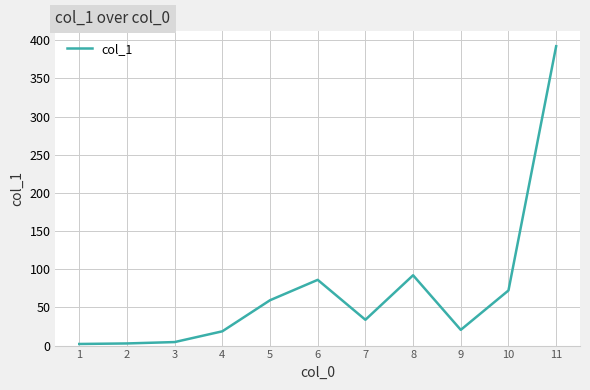

What is the maximum value shown in the chart?

392.1